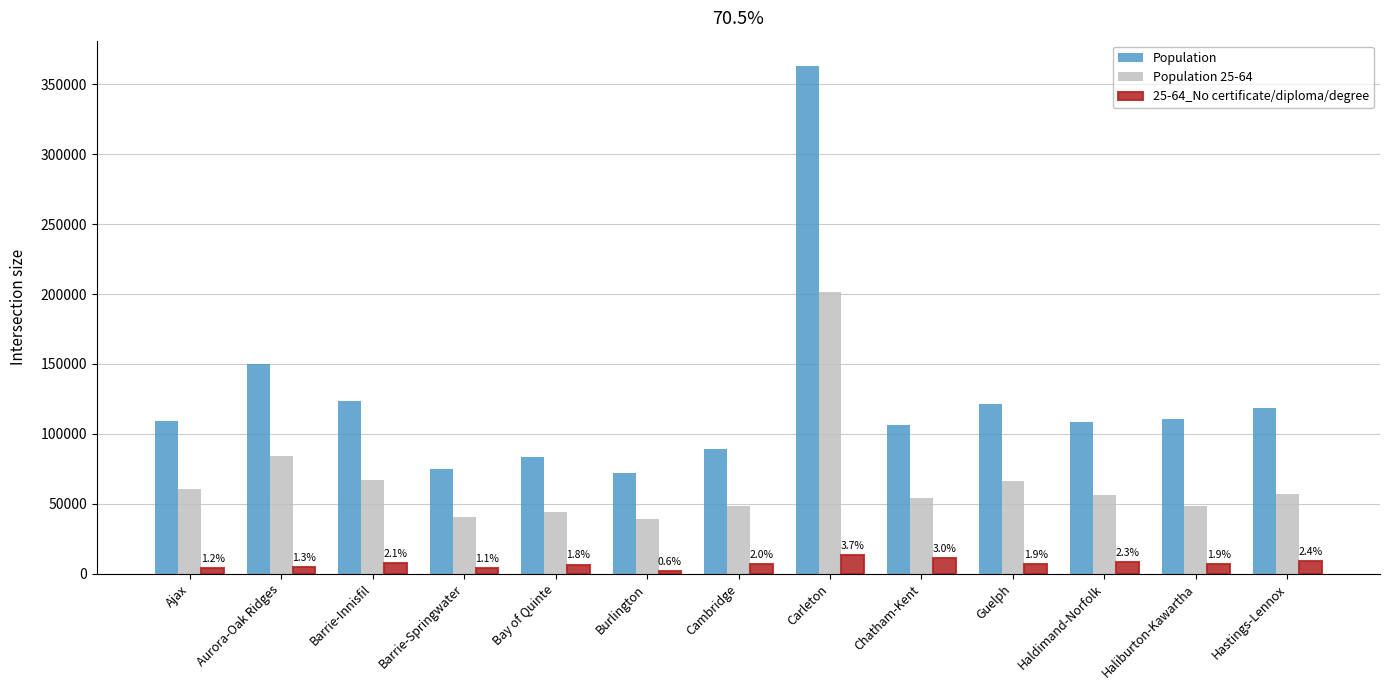

Which series has the largest total across all categories?

Population